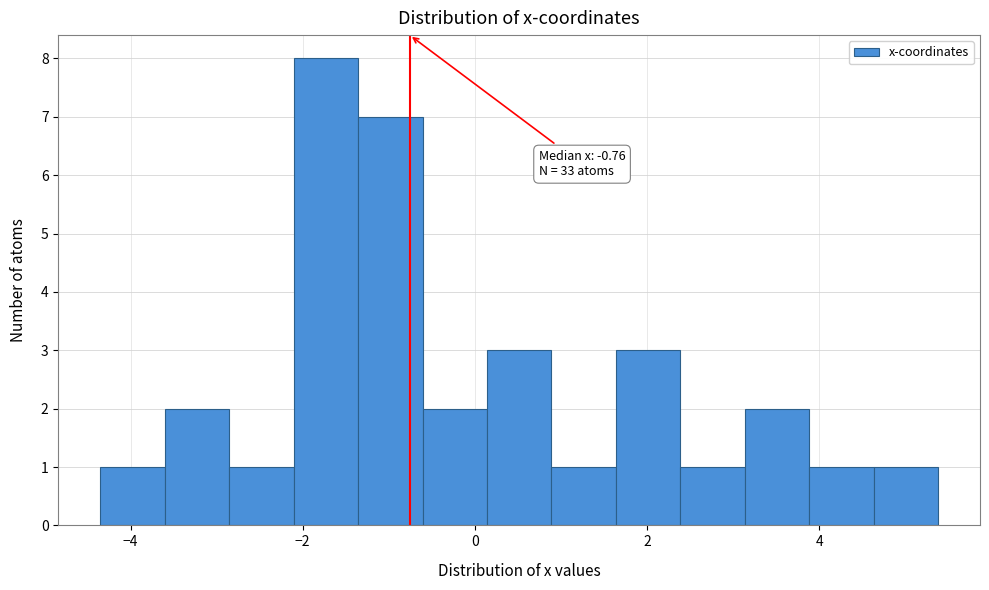

Around what value on the x-axis is the tallest bar? Give the approximate position of its centre, as read against the axis.

-1.8